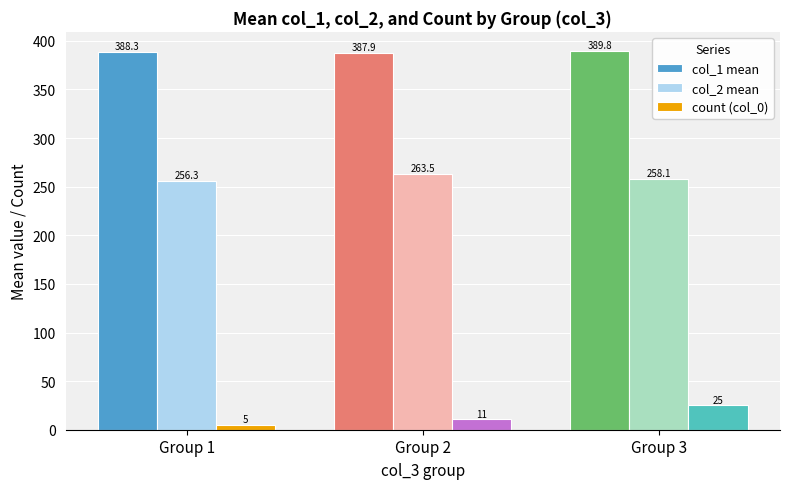

Reading right to left, list all the values displayed in this chart.

col_1 mean: 389.8	387.9	388.3
col_2 mean: 258.1	263.5	256.3
count (col_0): 25.0	11.0	5.0